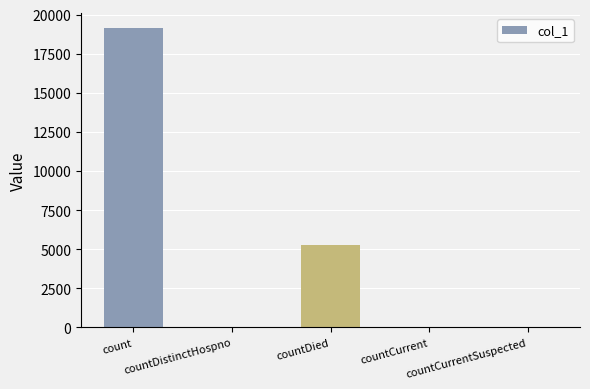

Is it true that the value at countDied is 3277?

False